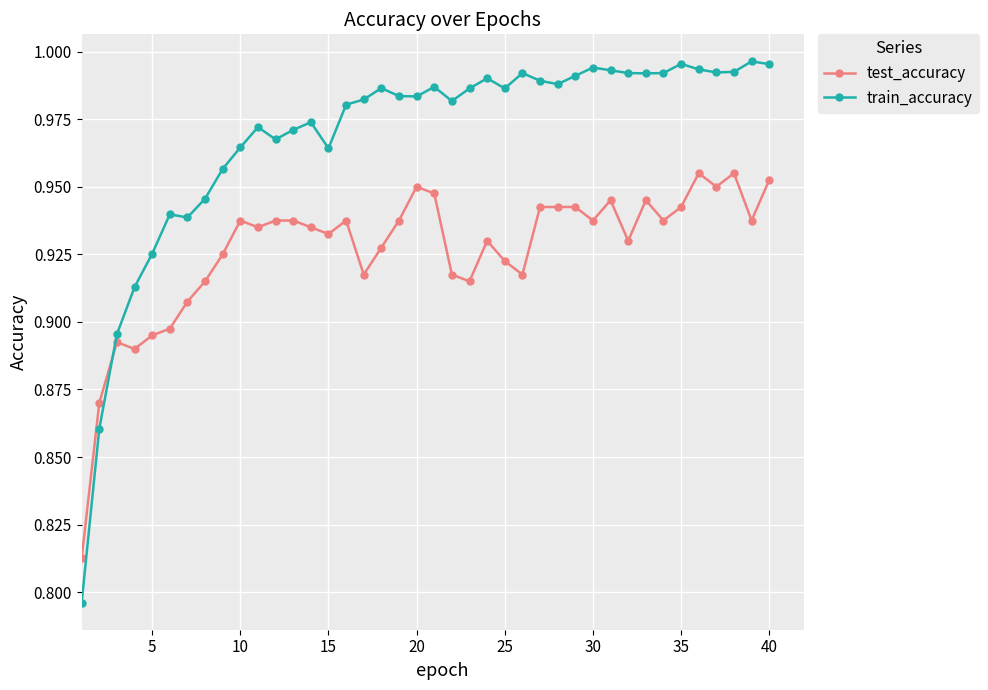

Rank the series by their average value, from highest to lowest.

train_accuracy, test_accuracy